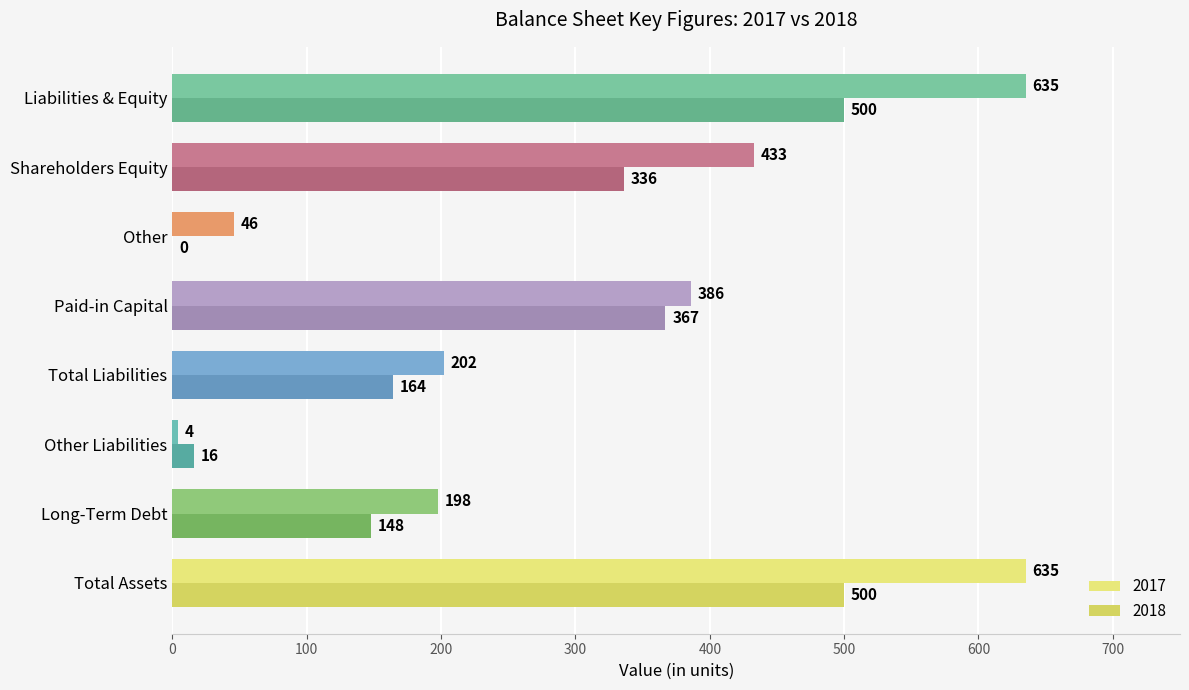

Is the value of 2017 at Paid-in Capital greater than the value of 2018 at Total Assets?

No